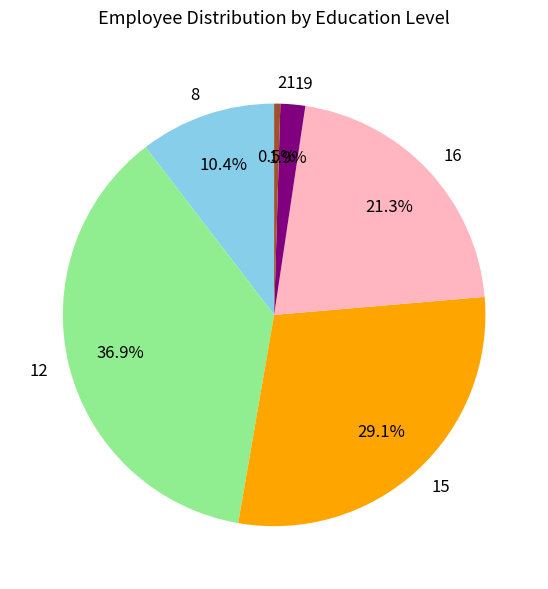

What is the largest slice in the pie chart?

12